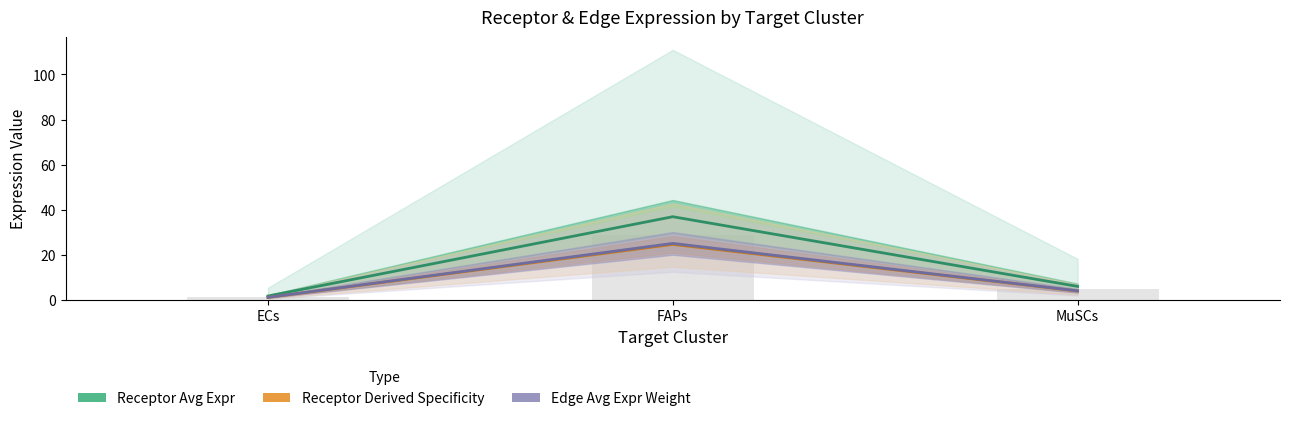

Which series has the widest spread of values?

Receptor Avg Expr